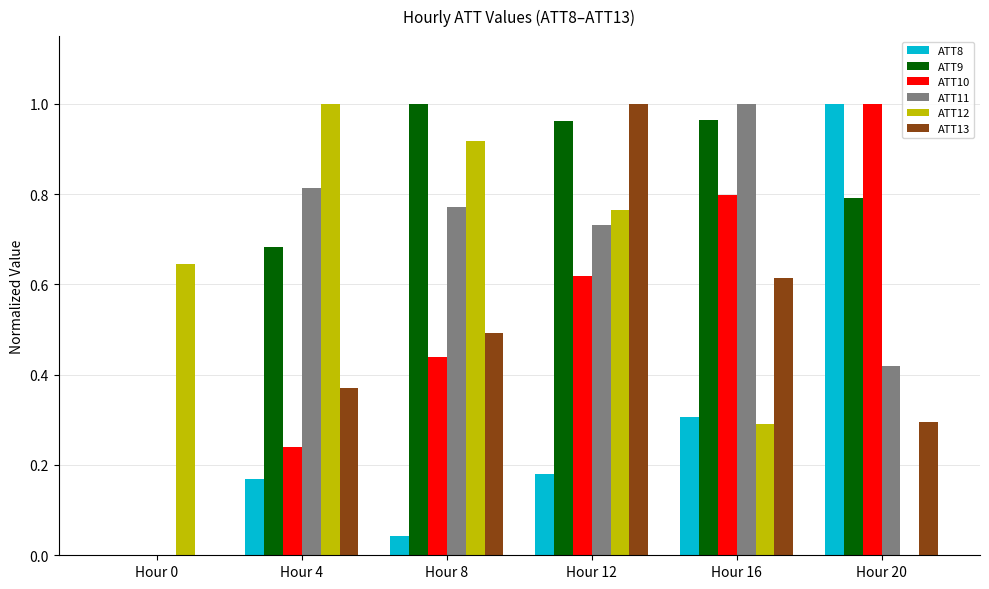

Between Hour 0 and Hour 12, which series saw the biggest shift?

ATT13